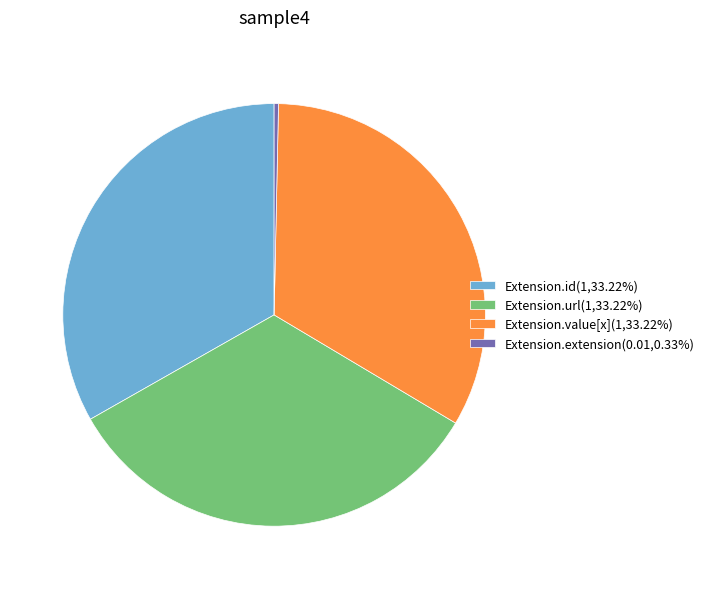

Count the number of slices in the pie.

4